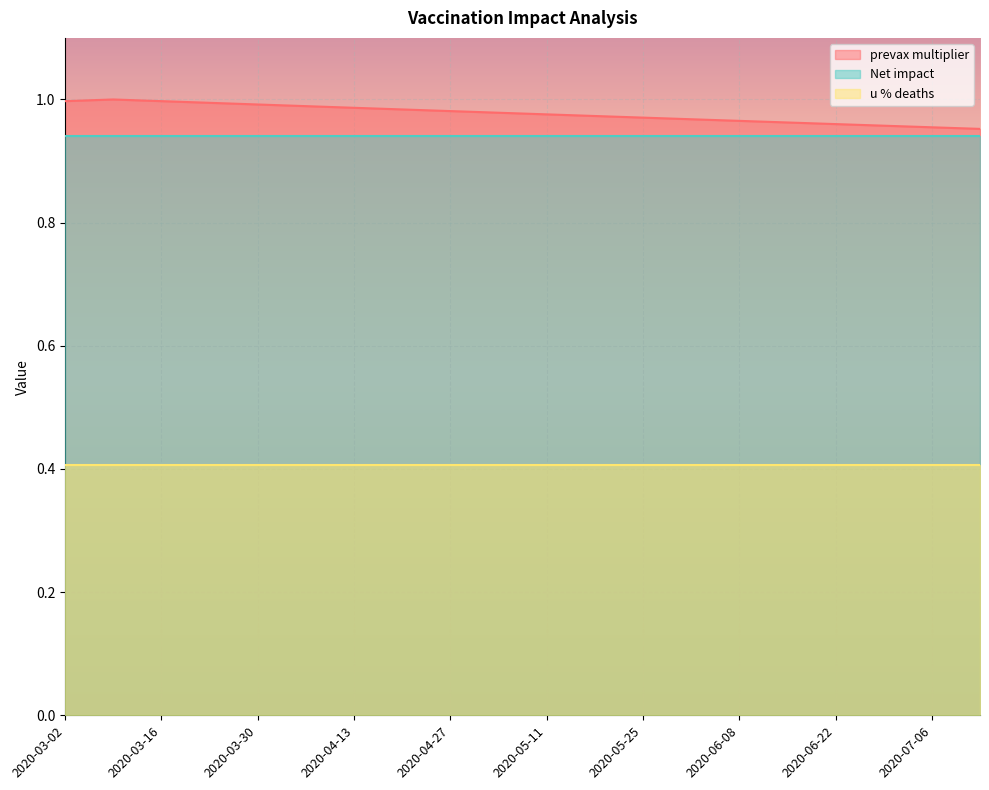

What is the highest value of the Net impact series?

0.9